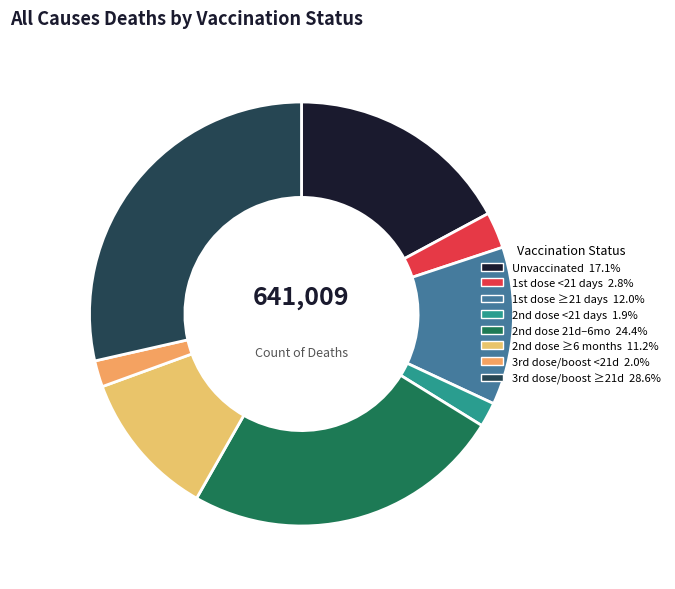

How many segments does this pie chart have?

8